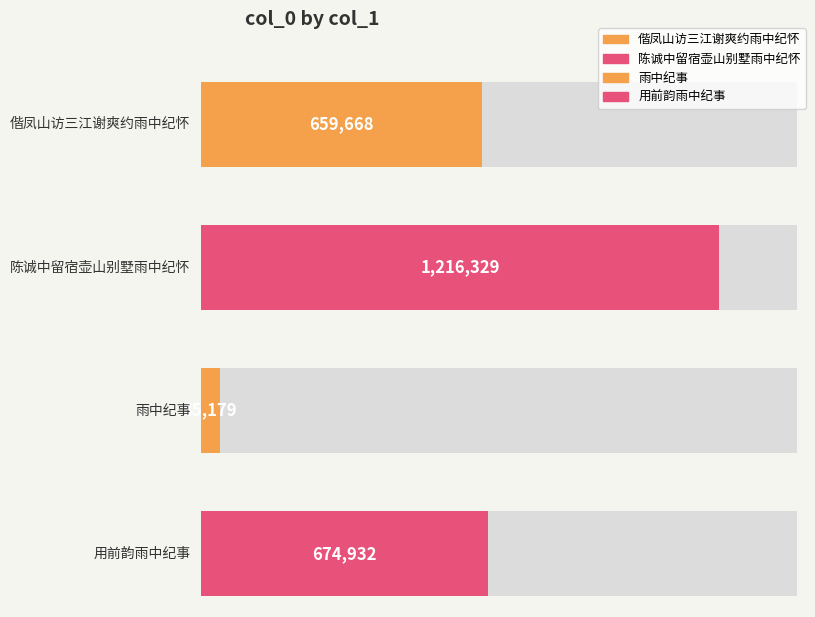

What position from the right is 雨中纪事?

2